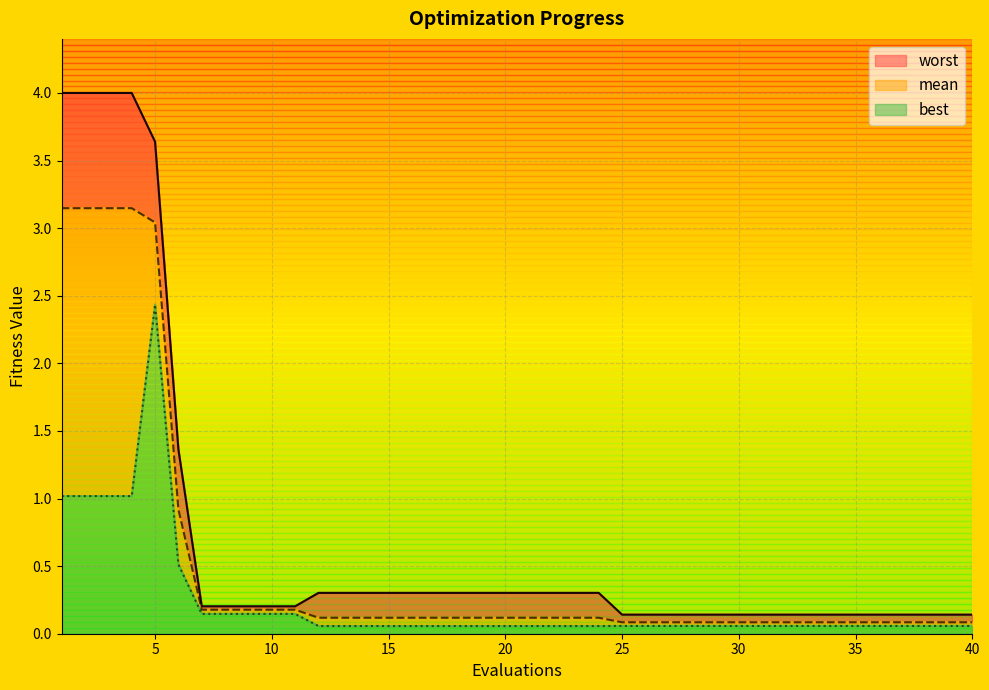

Reading left to right, extract all data points from this chart.

mean: 3.1	3.1	3.1	3.1	3.0	0.9	0.2	0.2	0.2	0.2	0.2	0.1	0.1	0.1	0.1	0.1	0.1	0.1	0.1	0.1	0.1	0.1	0.1	0.1	0.1	0.1	0.1	0.1	0.1	0.1	0.1	0.1	0.1	0.1	0.1	0.1	0.1	0.1	0.1	0.1
best: 1.0	1.0	1.0	1.0	2.4	0.5	0.1	0.1	0.1	0.1	0.1	0.1	0.1	0.1	0.1	0.1	0.1	0.1	0.1	0.1	0.1	0.1	0.1	0.1	0.1	0.1	0.1	0.1	0.1	0.1	0.1	0.1	0.1	0.1	0.1	0.1	0.1	0.1	0.1	0.1
worst: 4.0	4.0	4.0	4.0	3.6	1.4	0.2	0.2	0.2	0.2	0.2	0.3	0.3	0.3	0.3	0.3	0.3	0.3	0.3	0.3	0.3	0.3	0.3	0.3	0.1	0.1	0.1	0.1	0.1	0.1	0.1	0.1	0.1	0.1	0.1	0.1	0.1	0.1	0.1	0.1